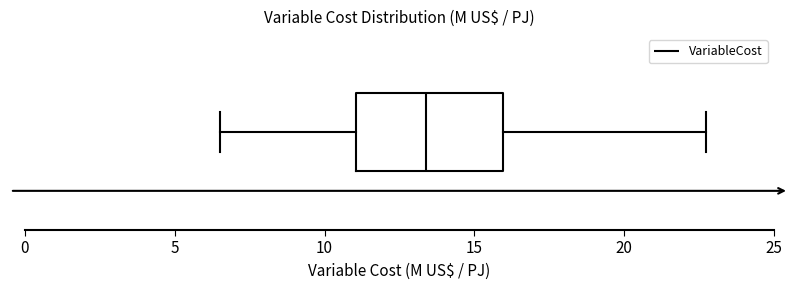

Transcribe this box plot: give where the median line is, the range the box spans, and where the two whiskers end, as read against the x-axis. The values are not printed on the chart, so give them approximately, as read against the axis.

median 13.5, box 11.0 to 16.0, whiskers 6.5 to 22.5